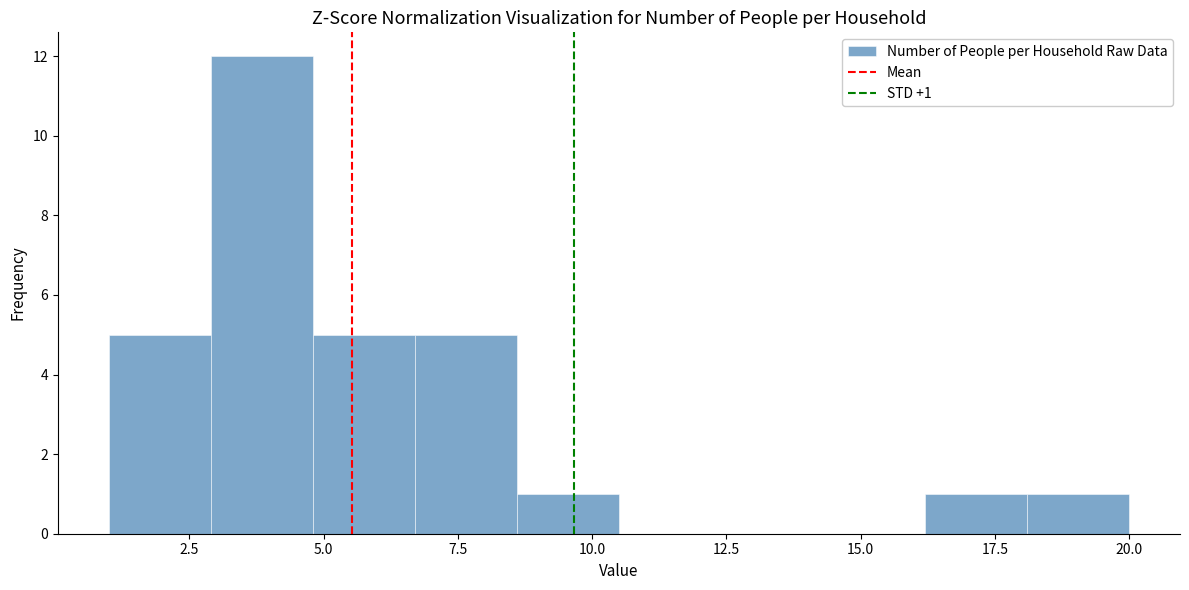

Around what value on the x-axis is the tallest bar? Give the approximate position of its centre, as read against the axis.

4.0